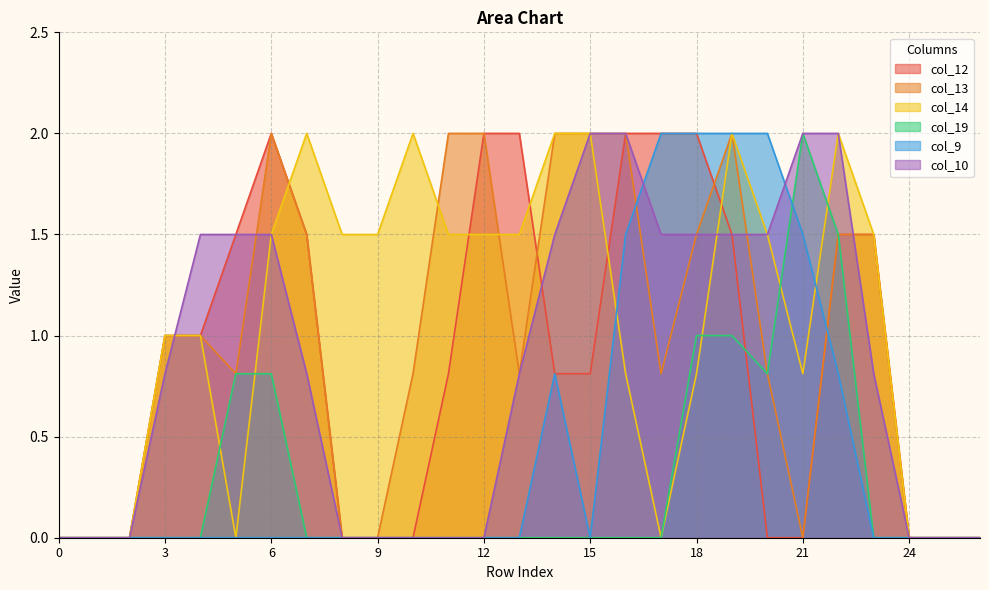

How many interior local peaks does the col_9 series have?

1